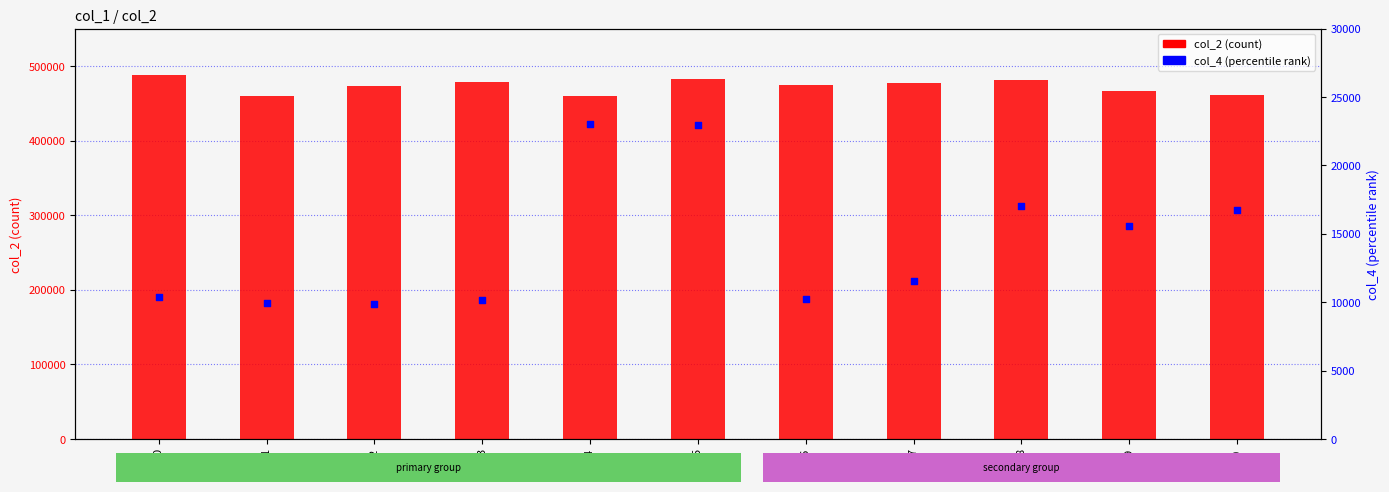

Which series contains the highest Y value?

col_2 (count)